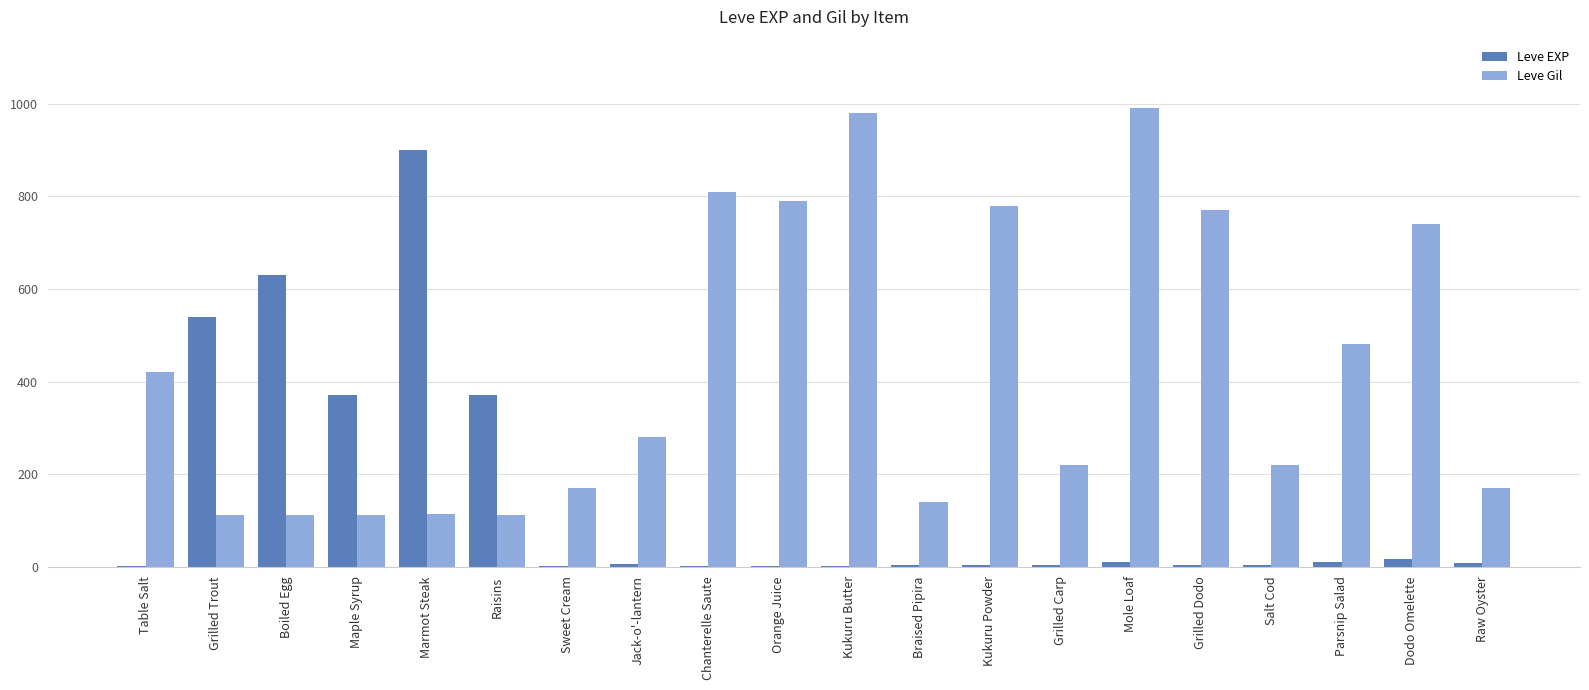

Is the value of Leve Gil at Raisins greater than the value of Leve EXP at Grilled Dodo?

Yes